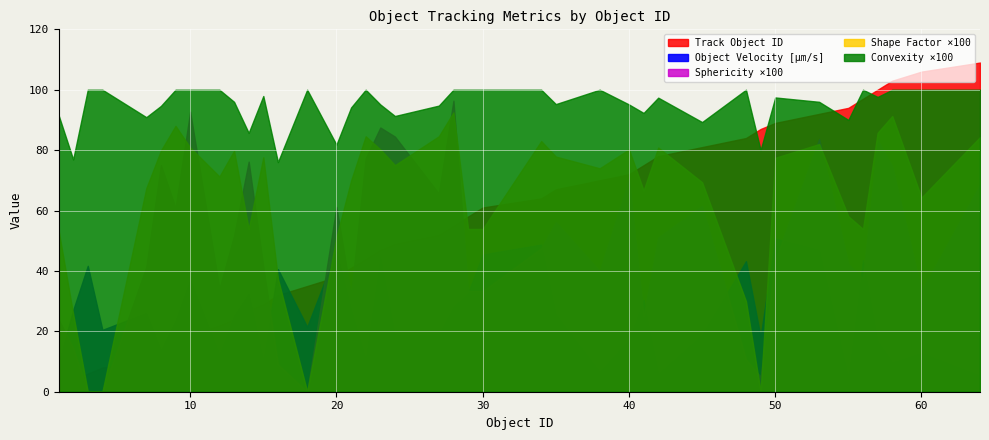

What is the difference between the maximum and minimum values in the Track Object ID series?

108.0